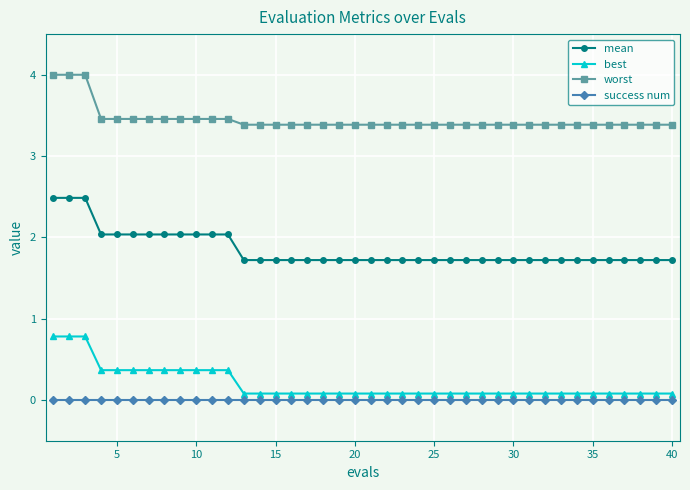

What is the value of the mean point at the 11th from the left?

2.0